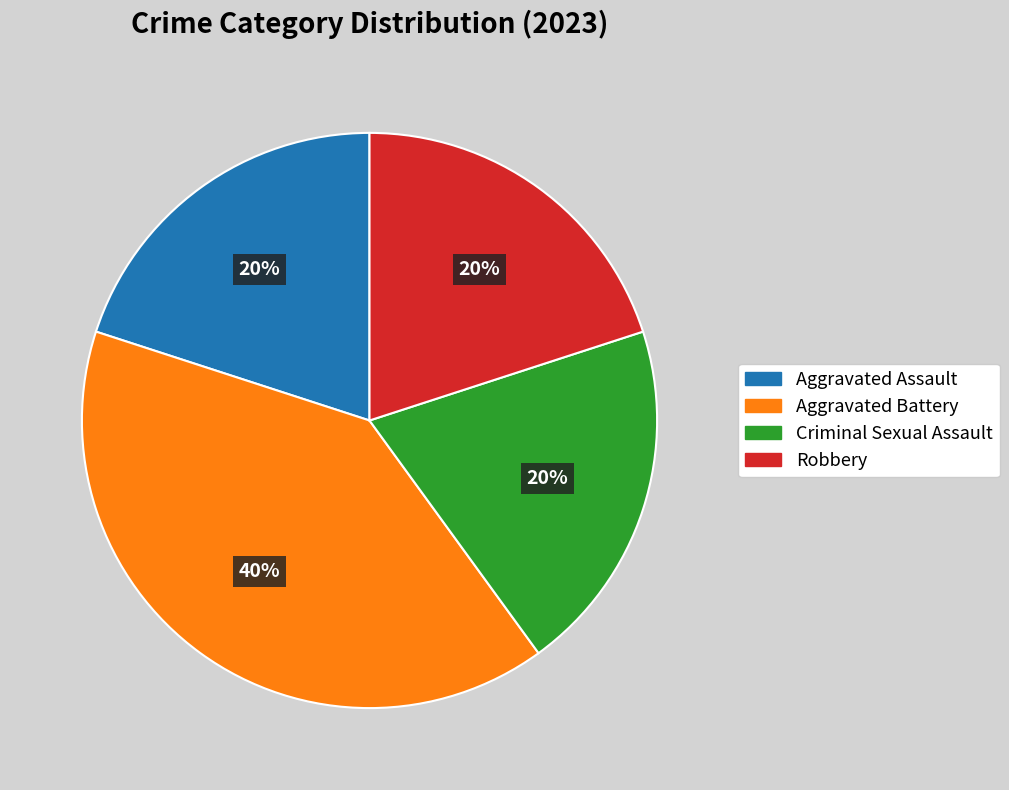

To the nearest percent, what is the average slice percentage?

25%